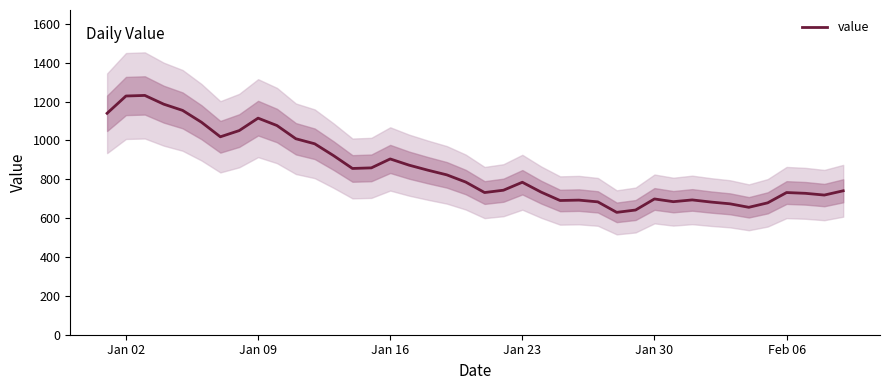

What is the greatest value displayed?

1232